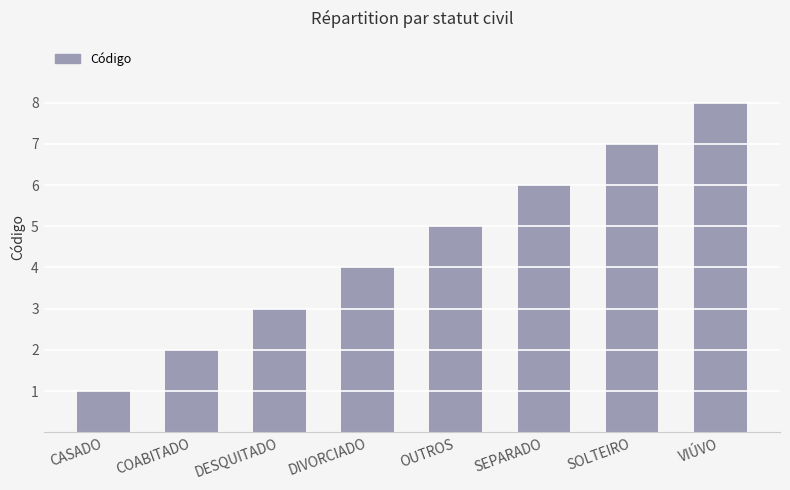

Which has a higher value, DESQUITADO or VIÚVO?

VIÚVO